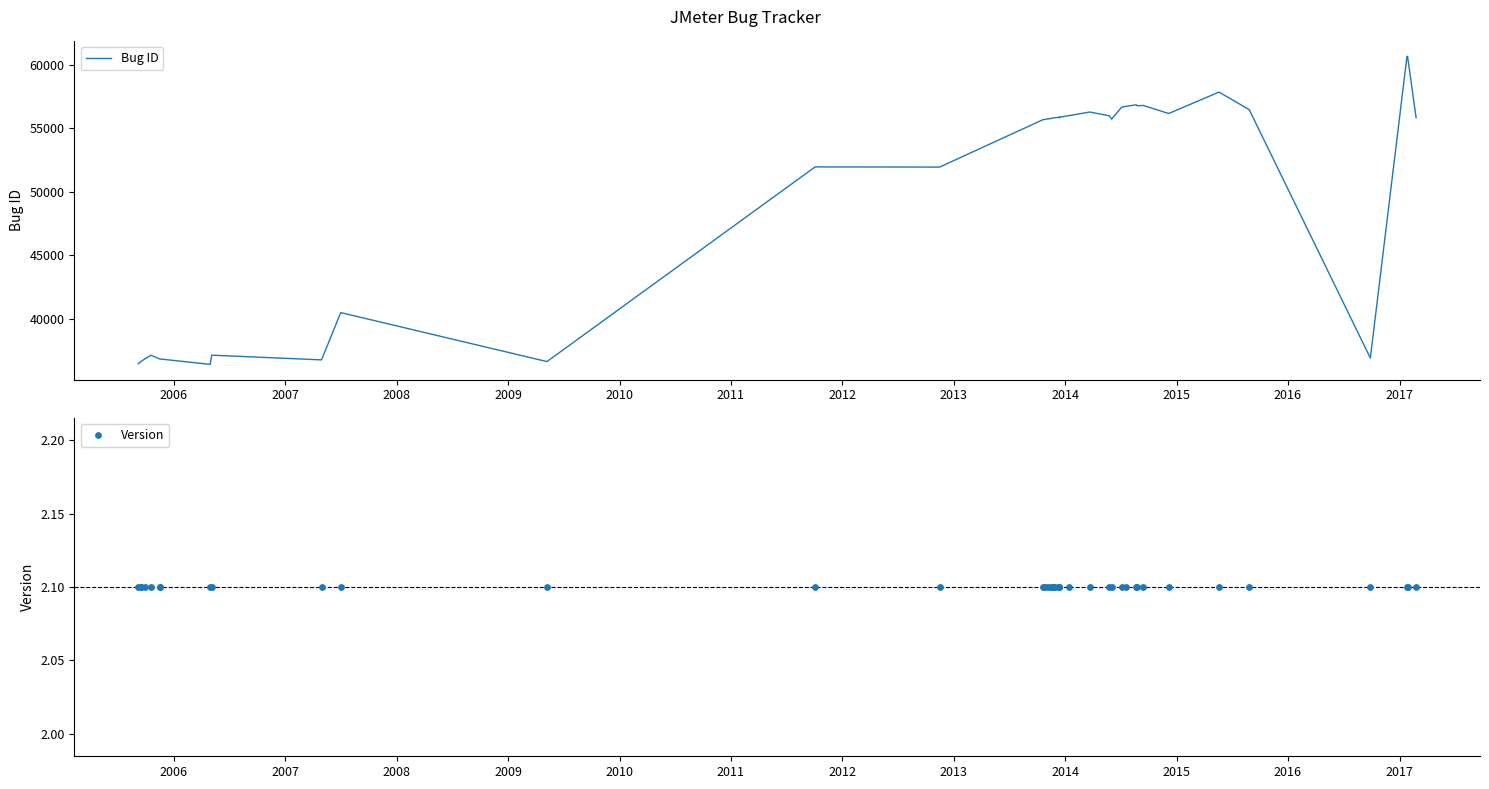

At how many categories does at least one series exceed 40097?

28